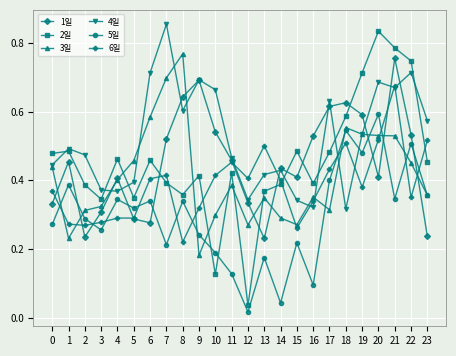

At how many categories does at least one series exceed 0?

24